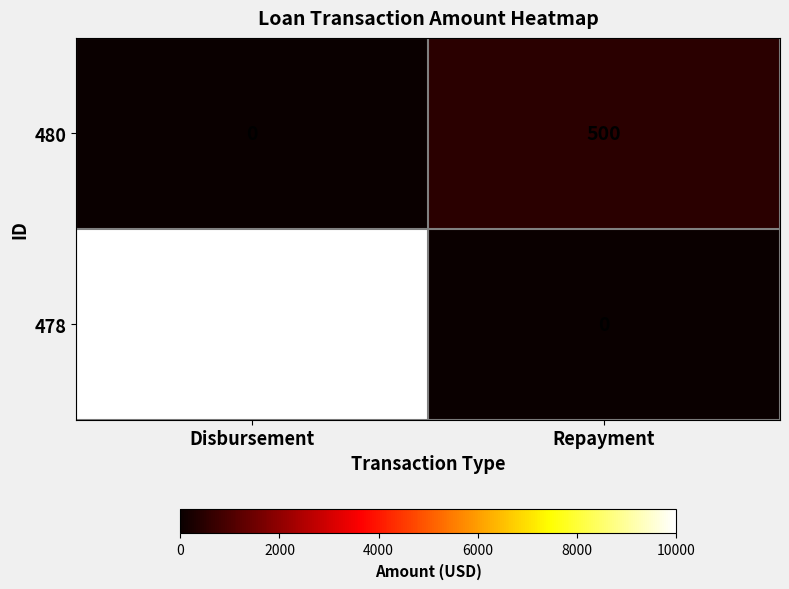

What is the difference between the maximum and minimum values in the 480 series?

500